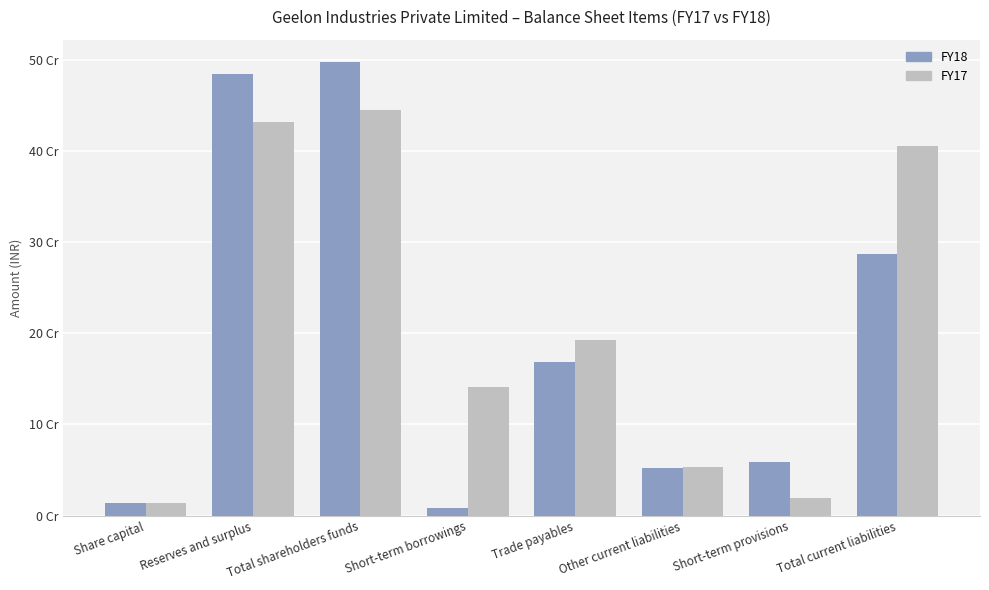

Does the chart contain stacked bars?

No